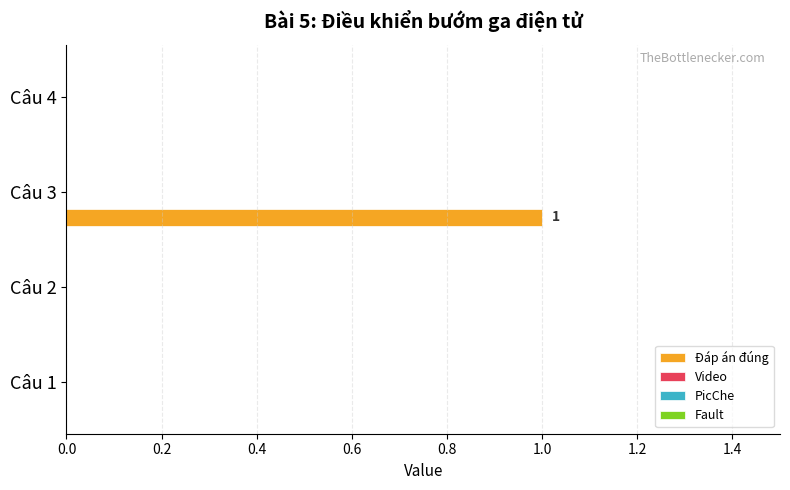

How many data points does each series have?

4